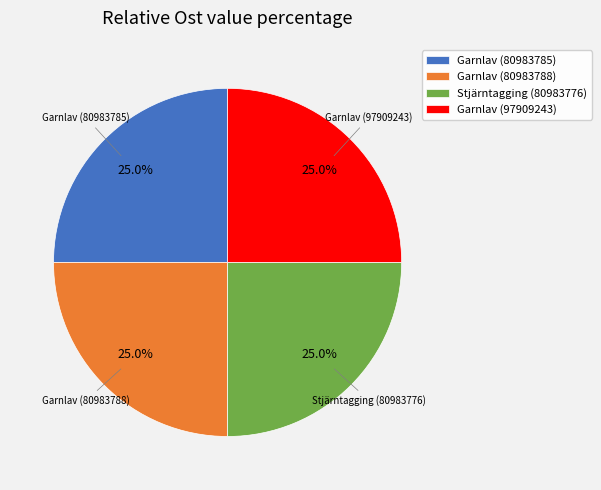

Approximately how many times larger is the value at Stjärntagging (80983776) compared to Garnlav (80983788)?

1.0